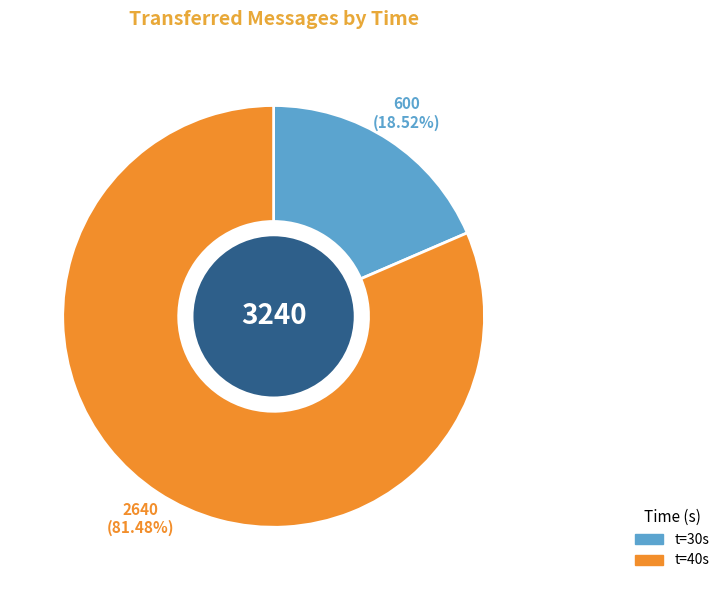

Is there a majority slice in this chart?

Yes